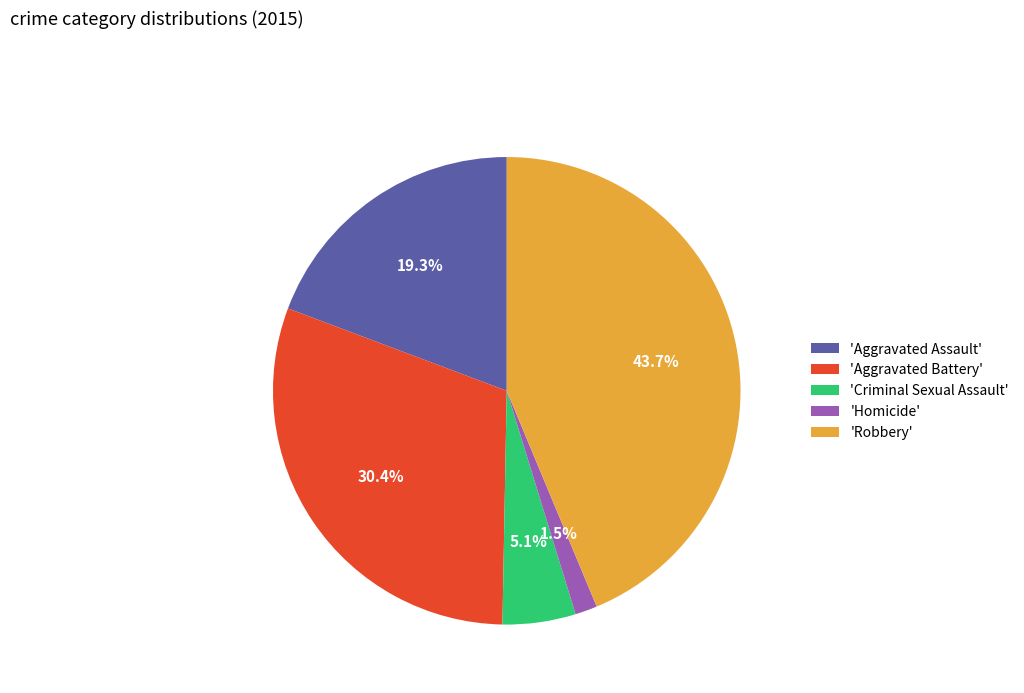

Which category has the biggest portion of the pie?

'Robbery'